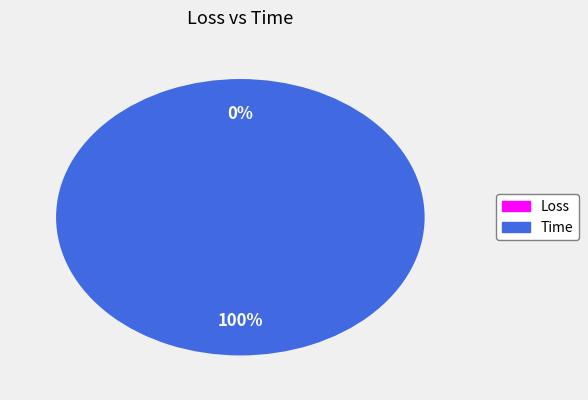

What percentage is NOT represented by Loss?

100.0%